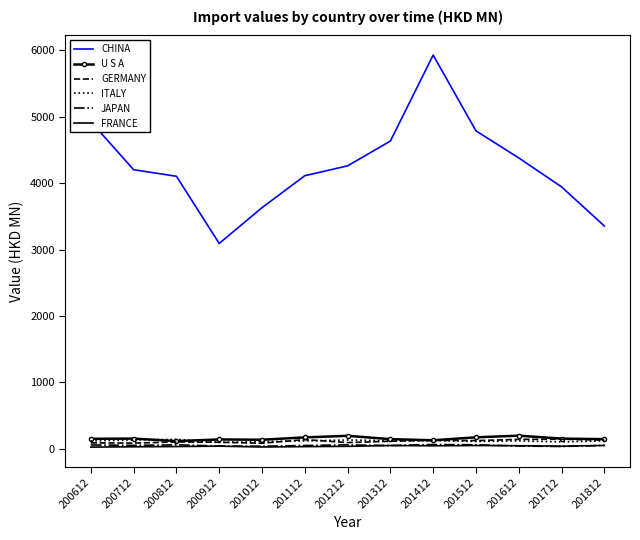

At which category does the chart reach its peak across all series?

201412